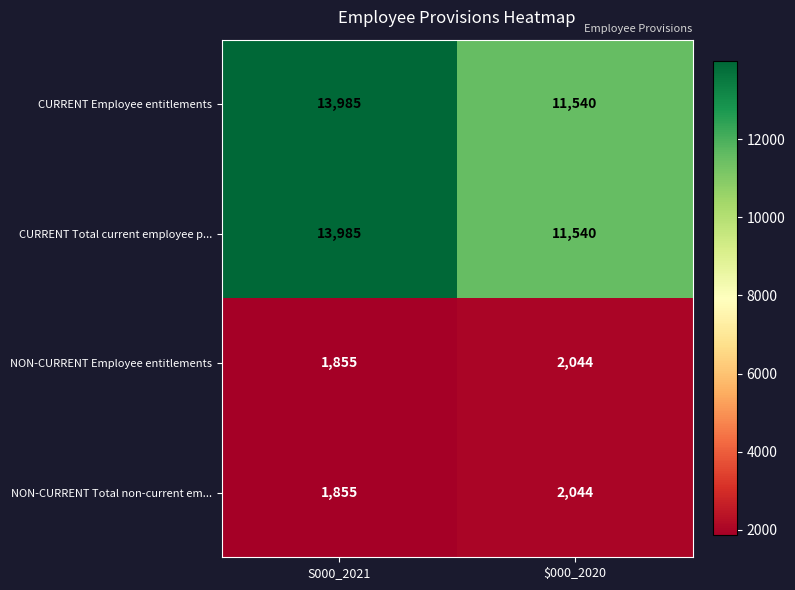

At which category does the chart reach its minimum across all series?

S000_2021